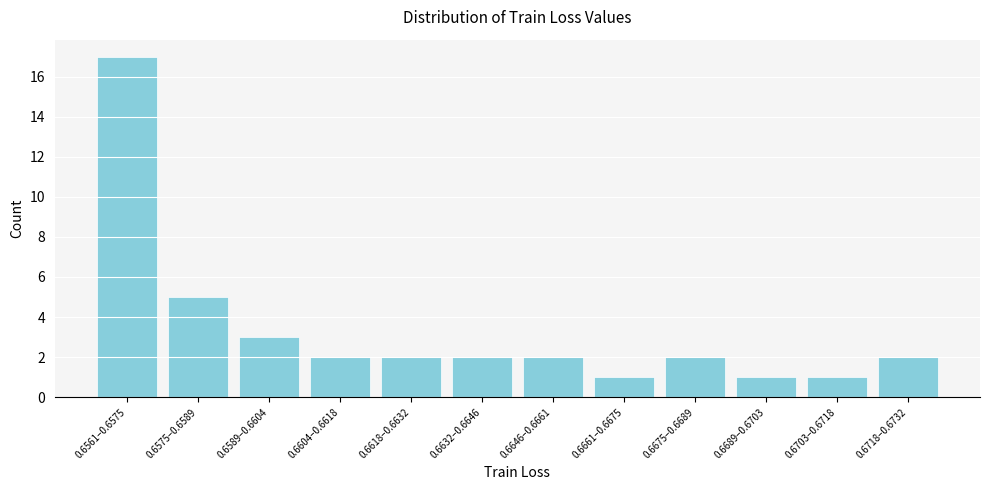

Reading right to left, list all the values displayed in this chart.

2	1	1	2	1	2	2	2	2	3	5	17